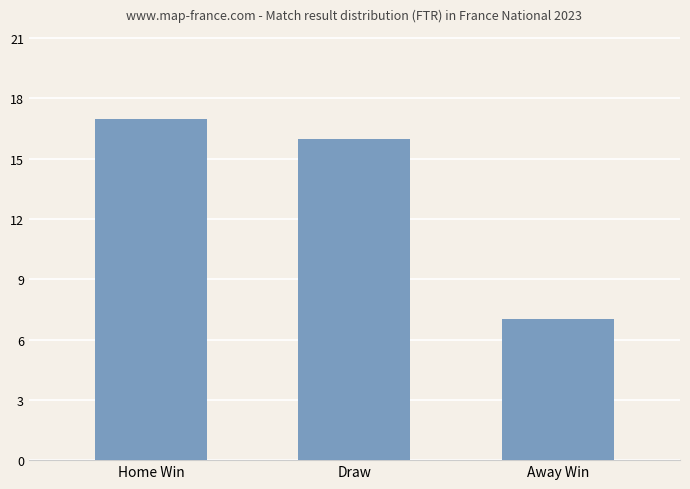

What value does the data have at Away Win, to the nearest 10?

10